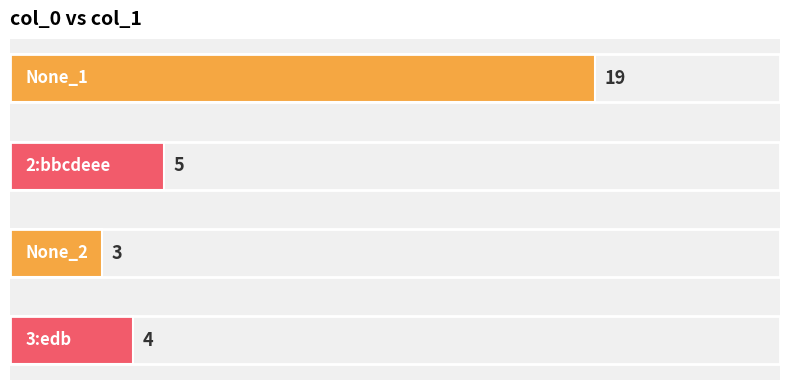

What is the sum of all values?

31